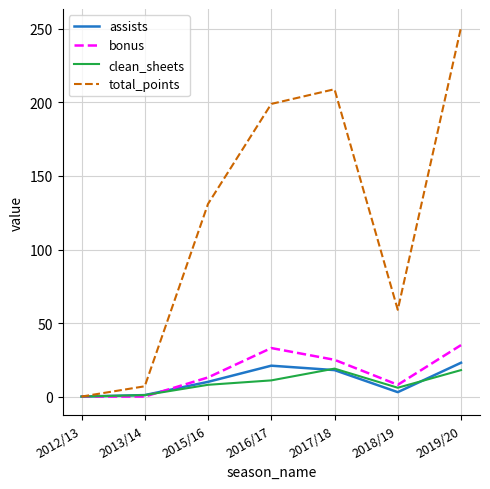

At which category does assists reach its first local peak?

2016/17